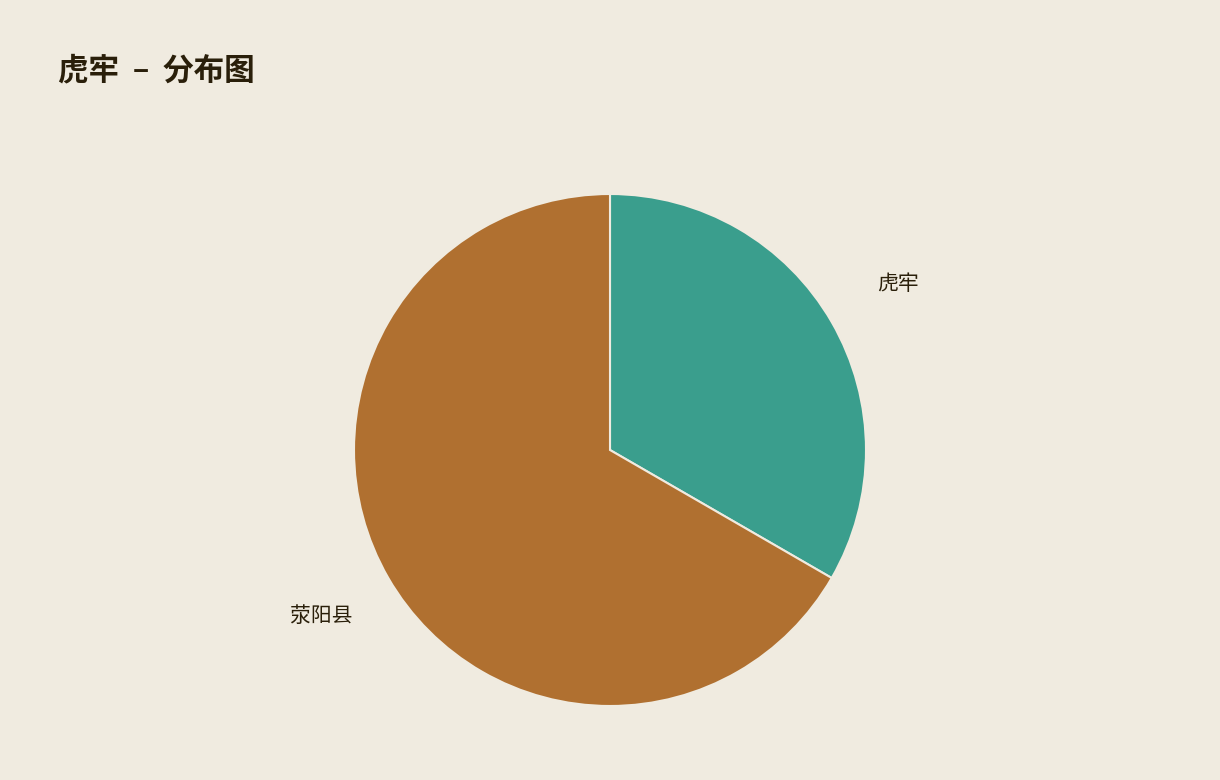

Does 荥阳县 represent more than half of the total?

Yes